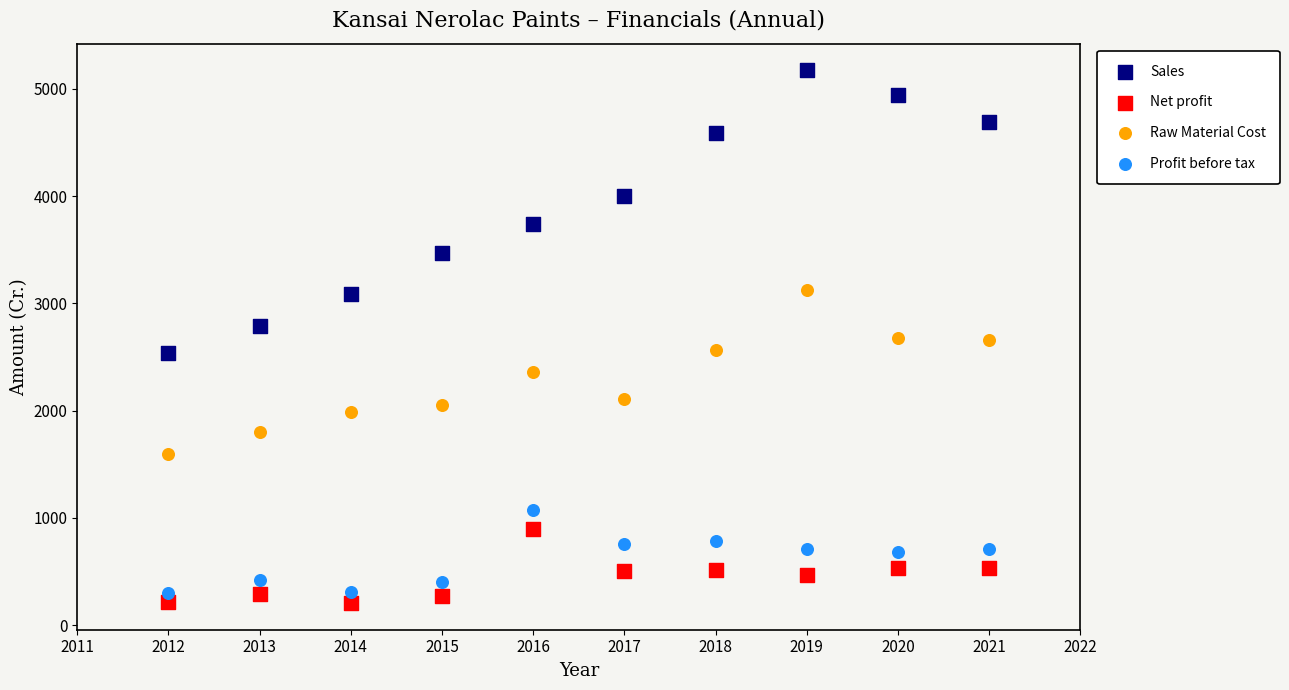

Which series has the widest spread of Y values?

Sales